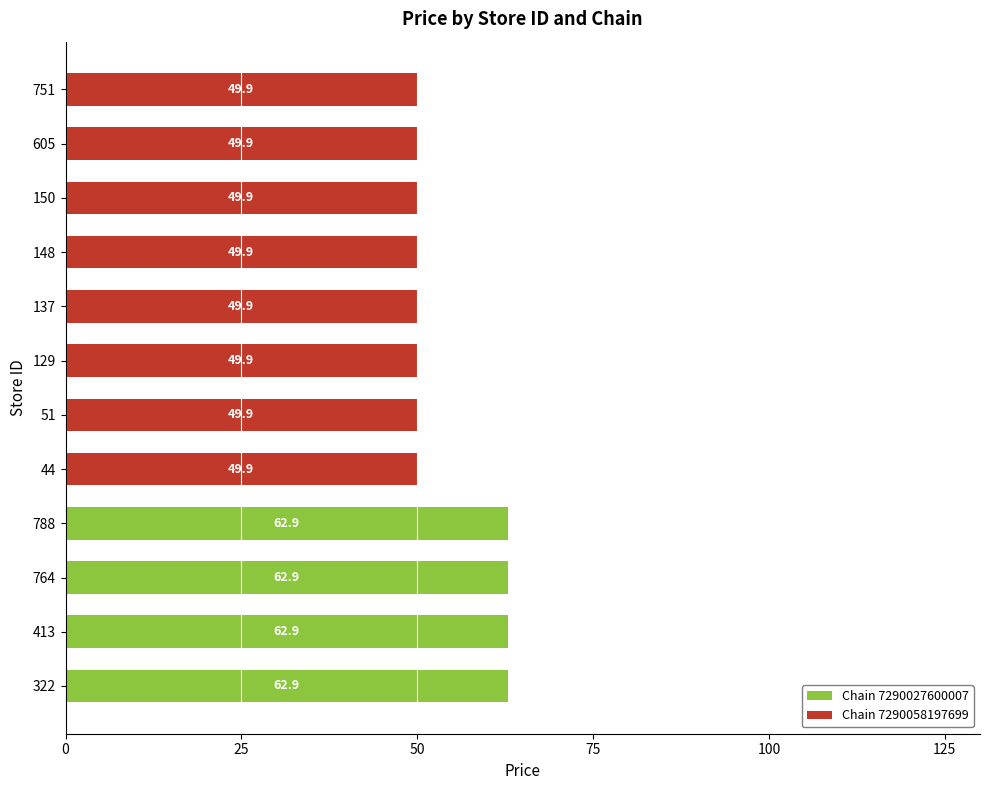

What is the sum of all Chain 7290027600007 values?

251.6